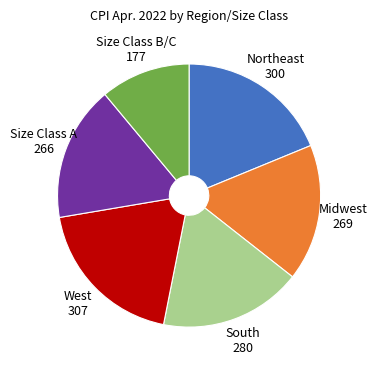

Does any single category account for the majority?

No